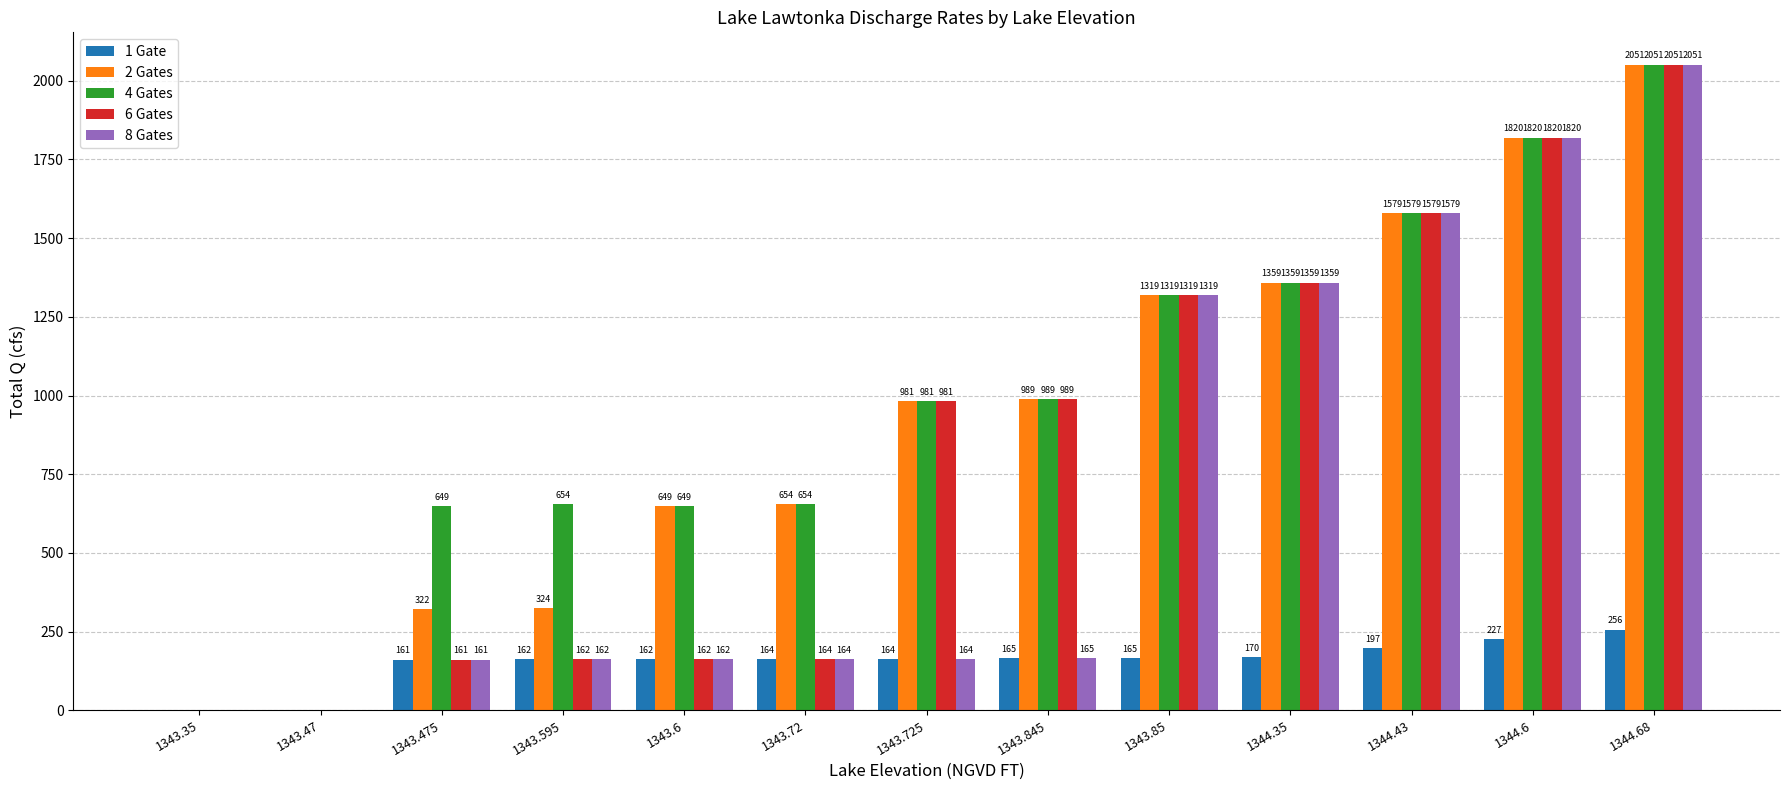

What is the sum of the 8 Gates values at 1343.47 and 1343.845?

164.8